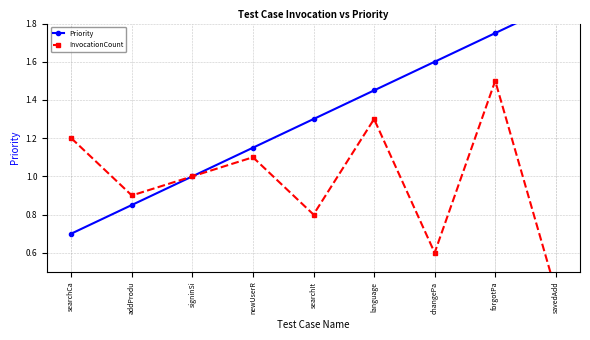

Which category has the lowest value in the InvocationCount series?

savedAdd